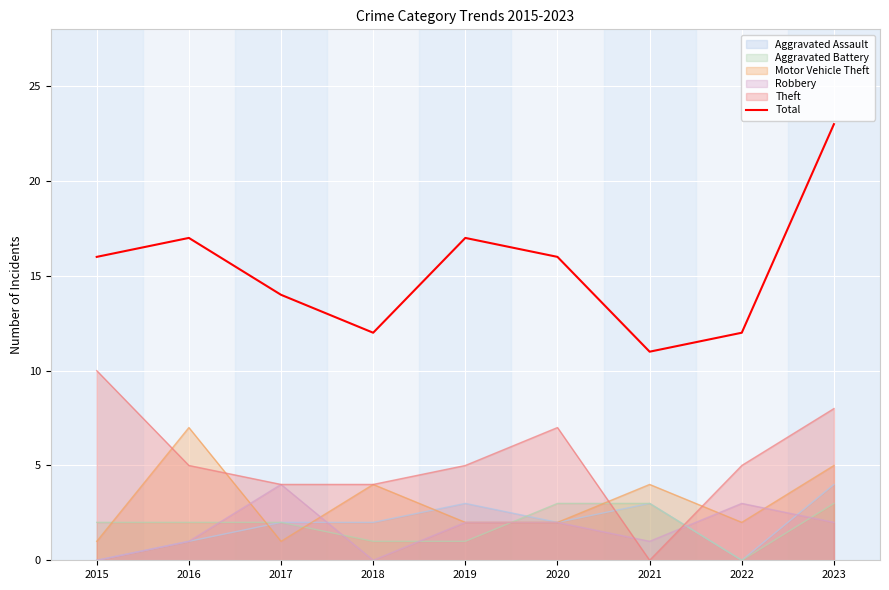

What is the sum of all values?

138